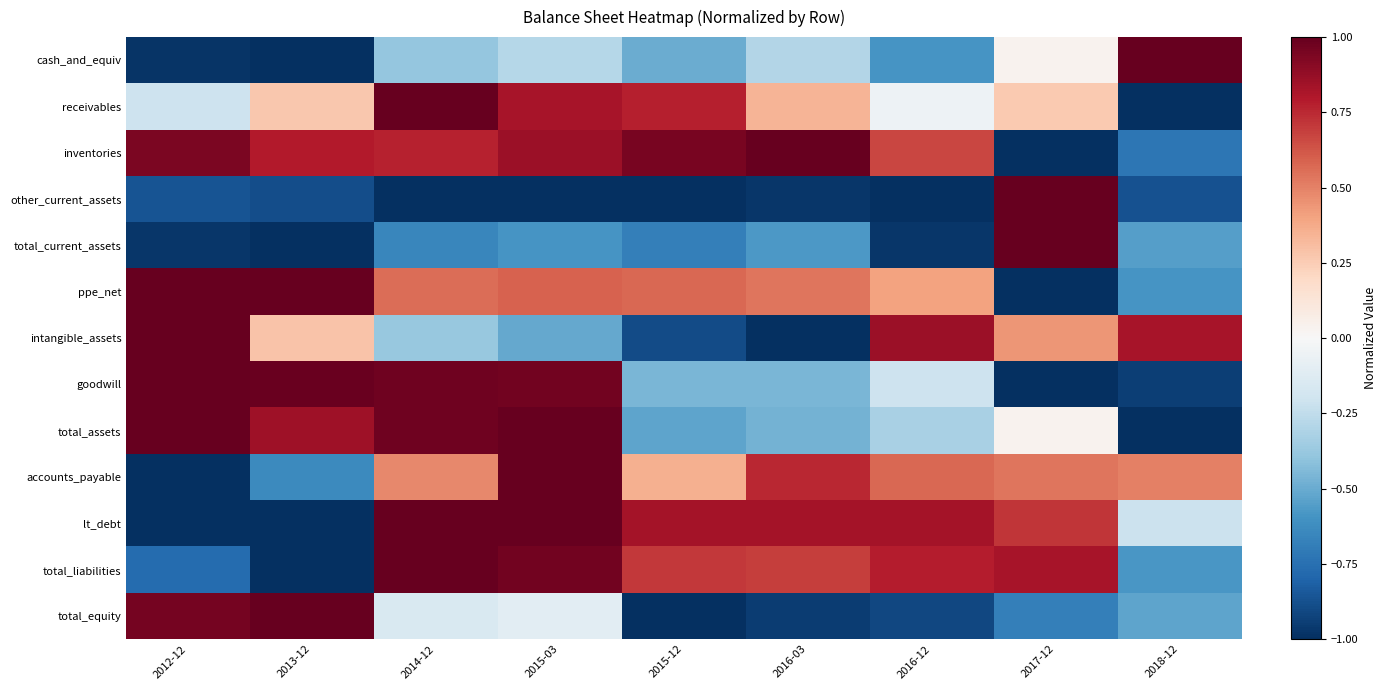

Between 2017-12 and 2016-12, which is larger?

2017-12